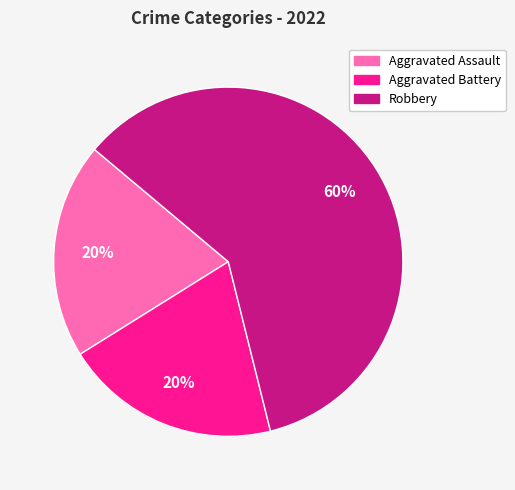

How many slices are in this pie chart?

3